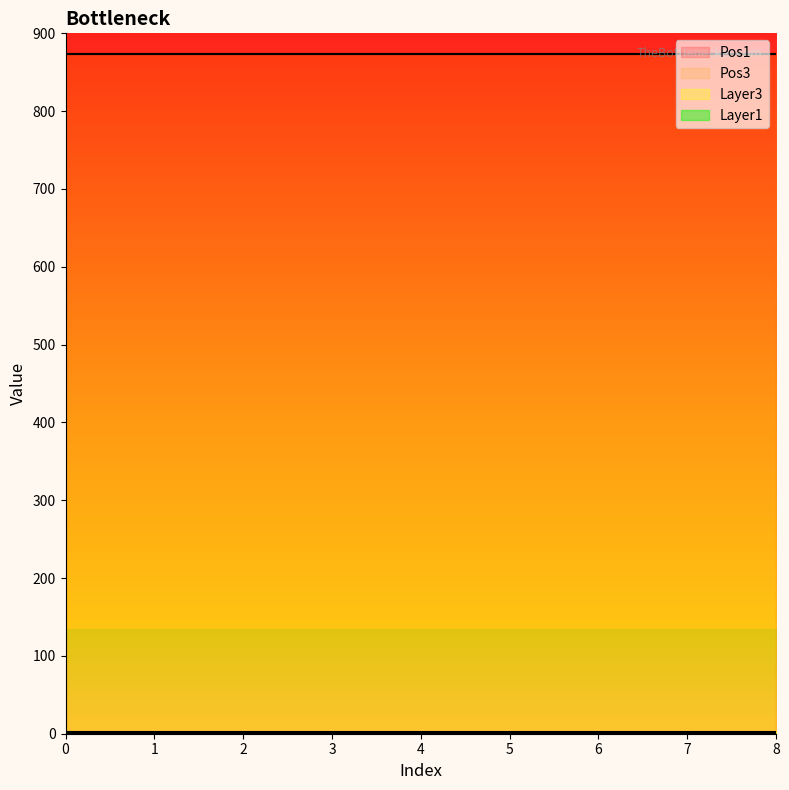

Which series has the widest spread of values?

Layer1